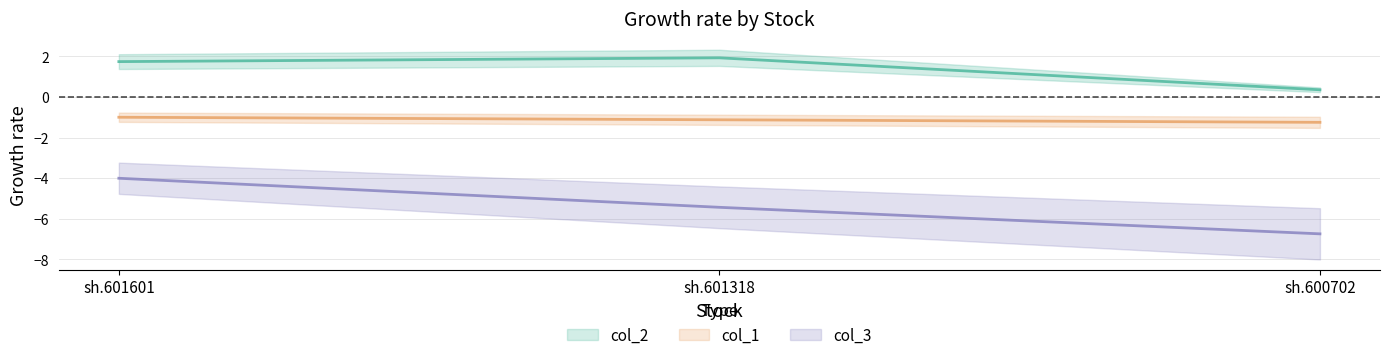

The value of col_3 at sh.601318 is -2.1. True or false?

False